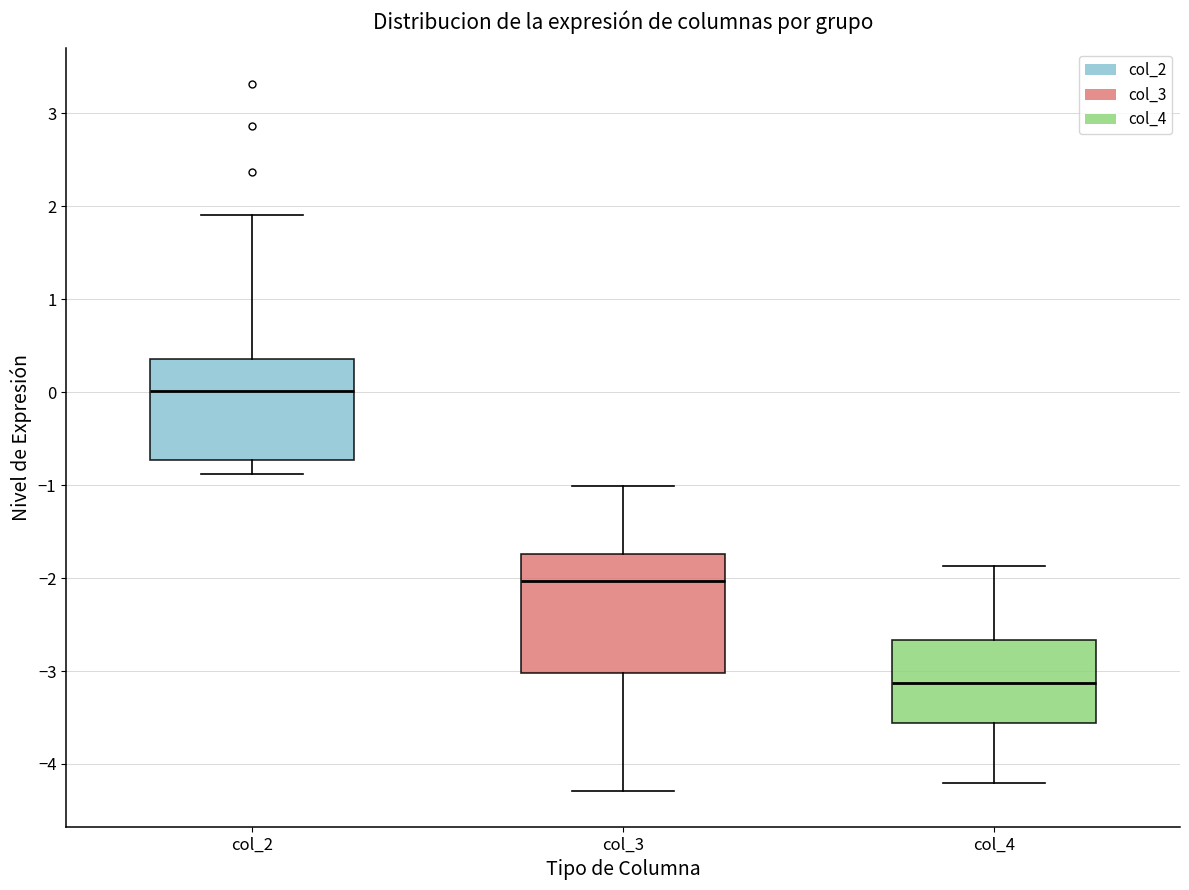

Comparing the boxes themselves (not the whiskers), which one is the tallest?

col_3